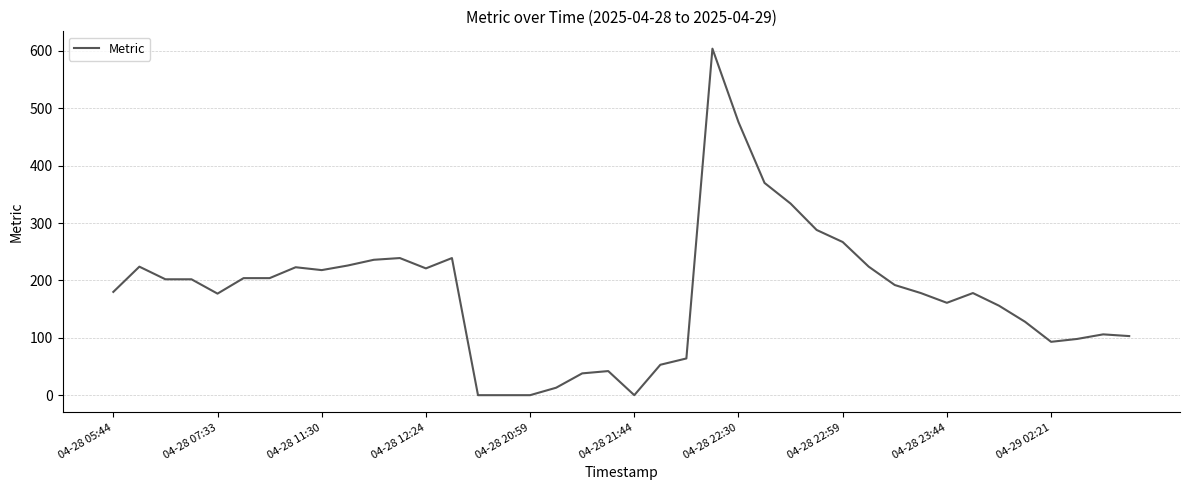

What is the greatest value displayed?

604